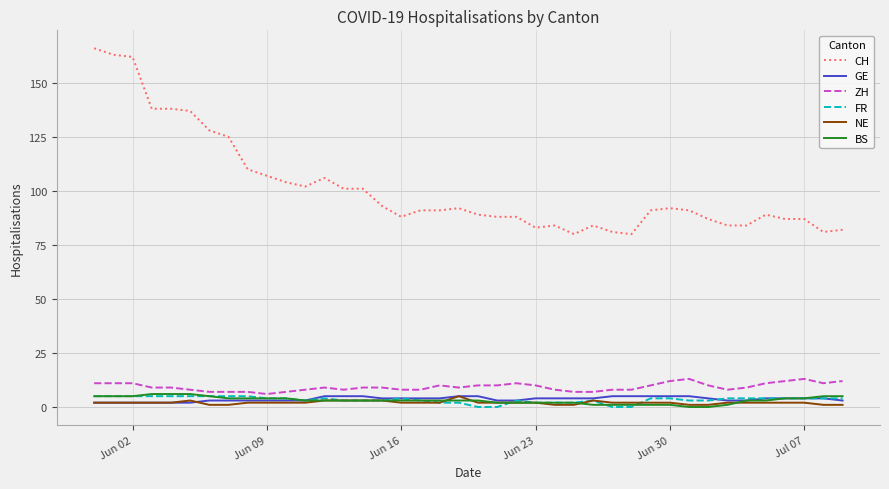

What is the greatest value displayed?

166